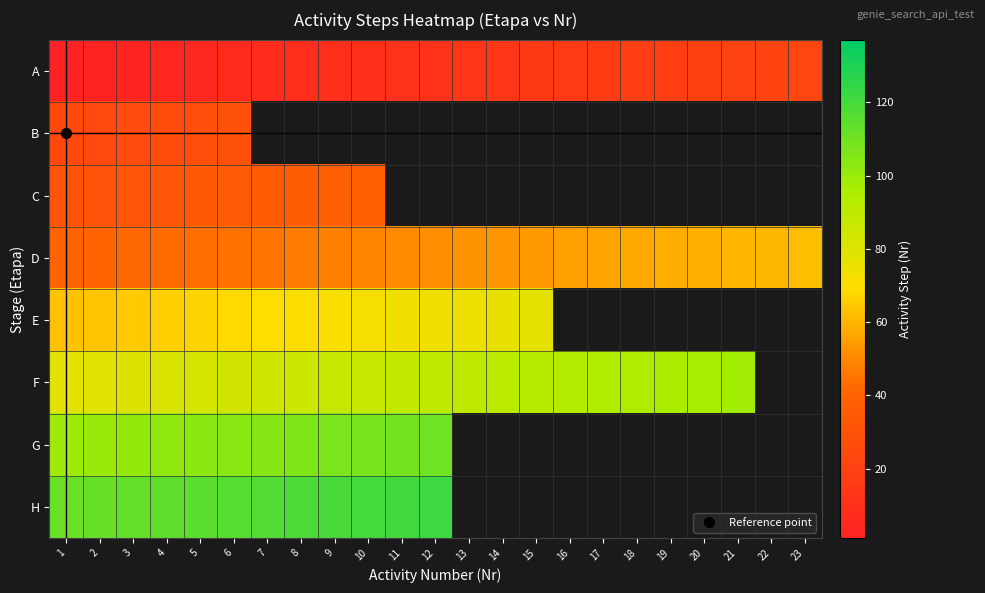

Which series changed the most between 18 and 23?

A